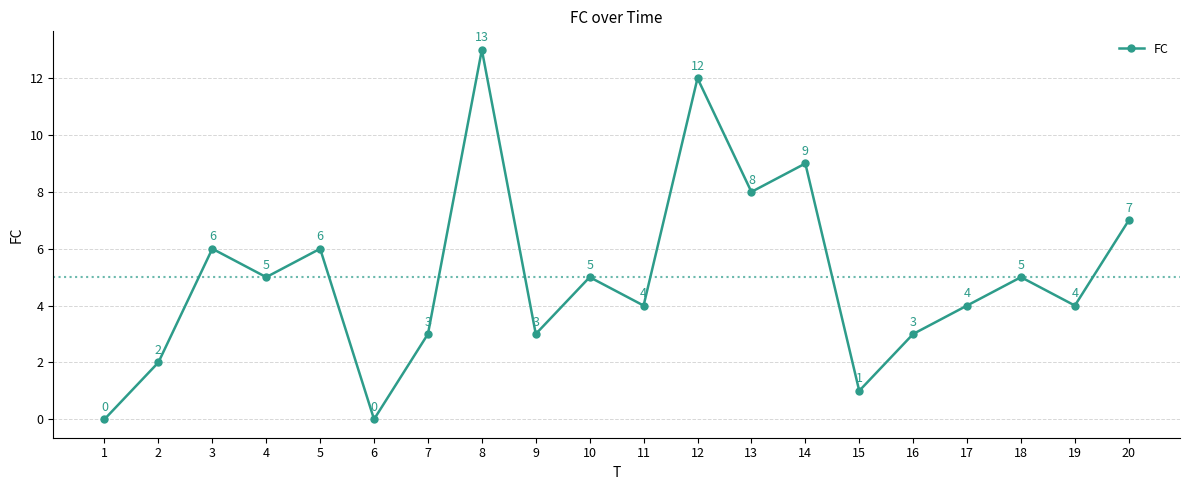

What is the difference between the maximum and minimum values?

13